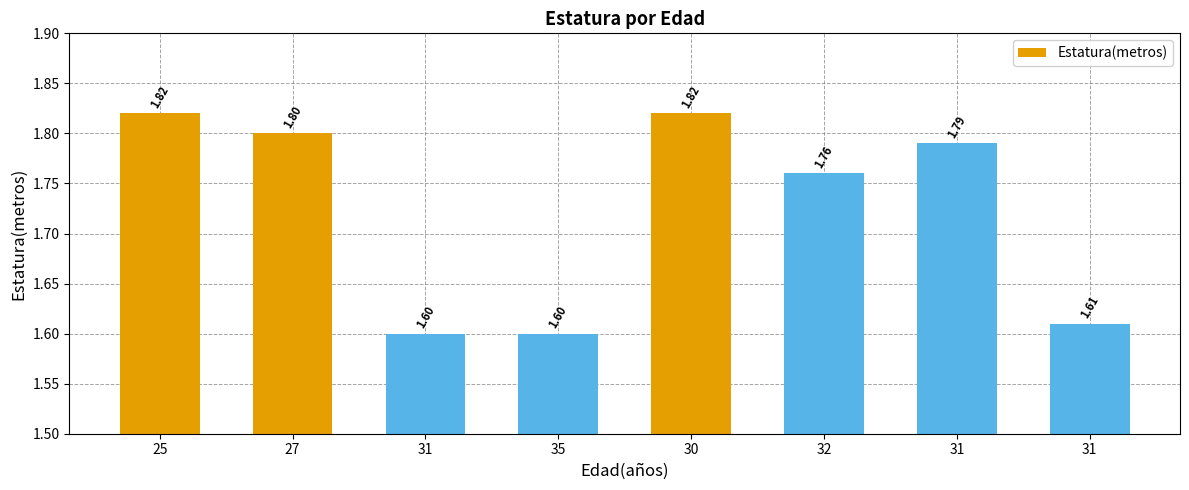

Are the bars horizontal?

No